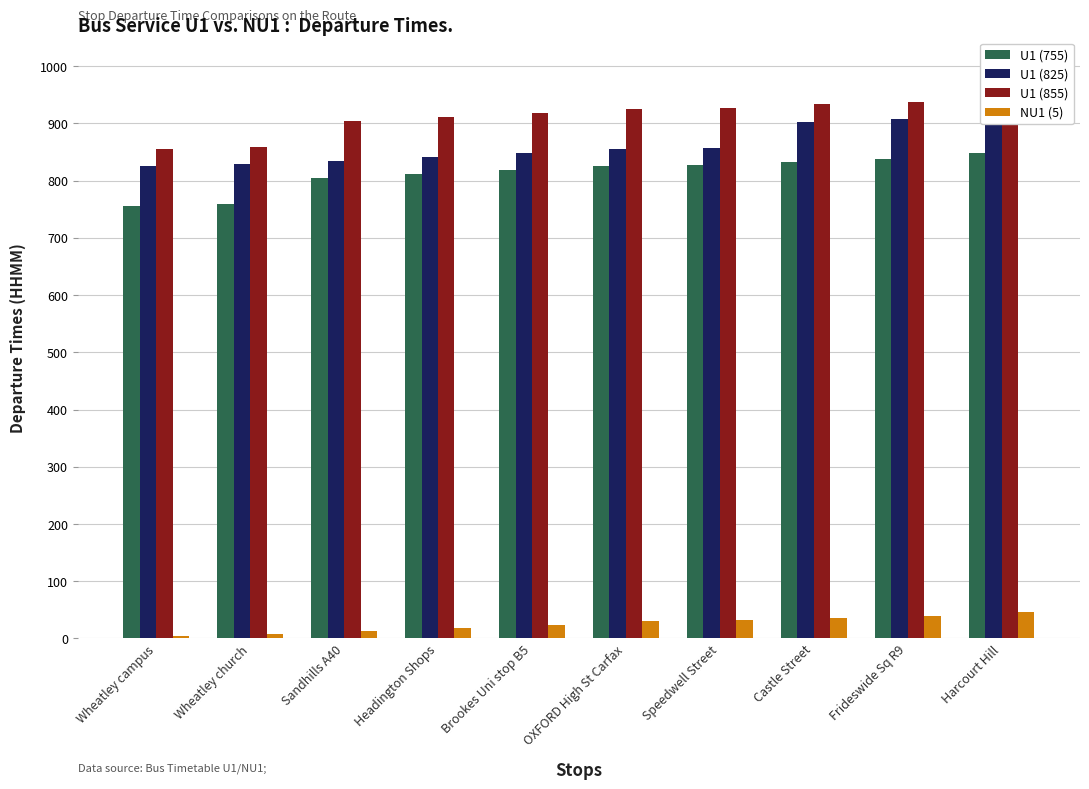

Reading left to right, what are all the values shown in this chart?

U1 (755): Wheatley campus=755	Wheatley church=759	Sandhills A40=804	Headington Shops=811	Brookes Uni stop B5=818	OXFORD High St Carfax=825	Speedwell Street=827	Castle Street=833	Frideswide Sq R9=837	Harcourt Hill=848
U1 (825): Wheatley campus=825	Wheatley church=829	Sandhills A40=834	Headington Shops=841	Brookes Uni stop B5=848	OXFORD High St Carfax=855	Speedwell Street=857	Castle Street=903	Frideswide Sq R9=907	Harcourt Hill=918
U1 (855): Wheatley campus=855	Wheatley church=859	Sandhills A40=904	Headington Shops=911	Brookes Uni stop B5=918	OXFORD High St Carfax=925	Speedwell Street=927	Castle Street=933	Frideswide Sq R9=937	Harcourt Hill=948
NU1 (5): Wheatley campus=5	Wheatley church=8	Sandhills A40=13	Headington Shops=19	Brookes Uni stop B5=24	OXFORD High St Carfax=30	Speedwell Street=32	Castle Street=36	Frideswide Sq R9=39	Harcourt Hill=46